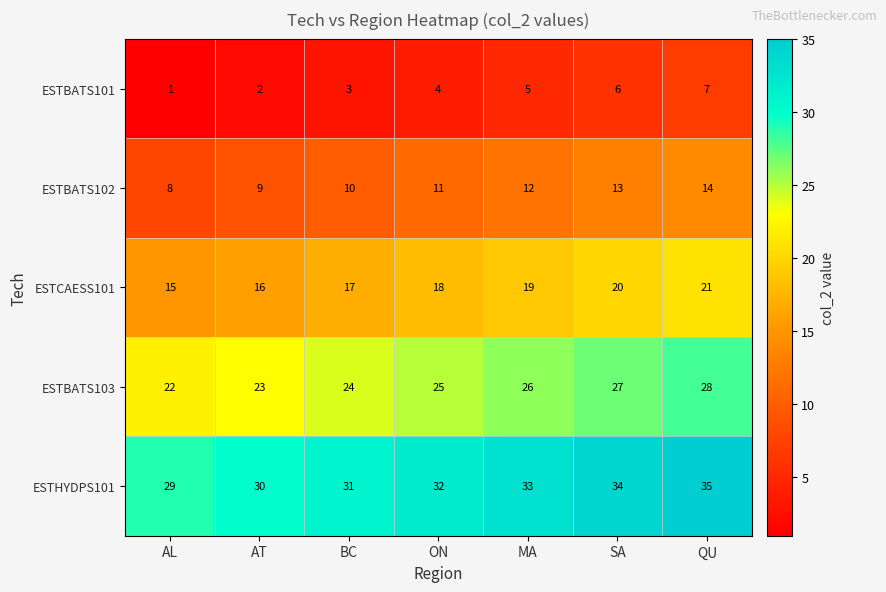

Rank the series at SA from highest to lowest value.

ESTHYDPS101, ESTBATS103, ESTCAESS101, ESTBATS102, ESTBATS101